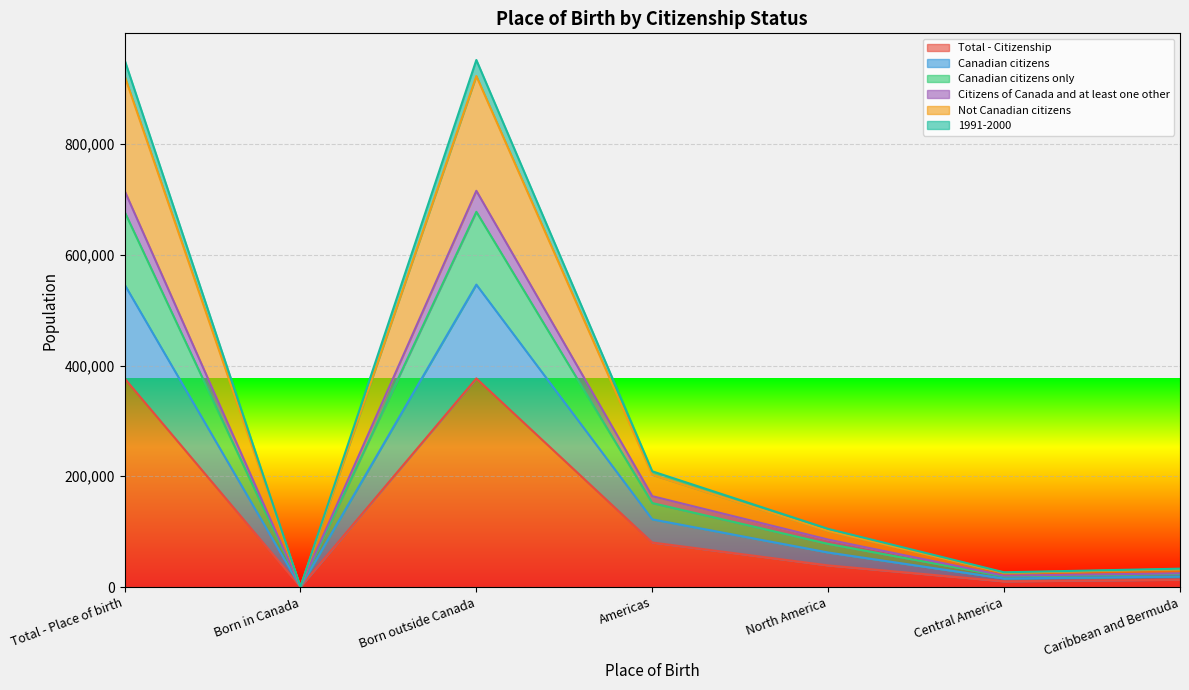

What is the maximum value for Total - Citizenship?

376920